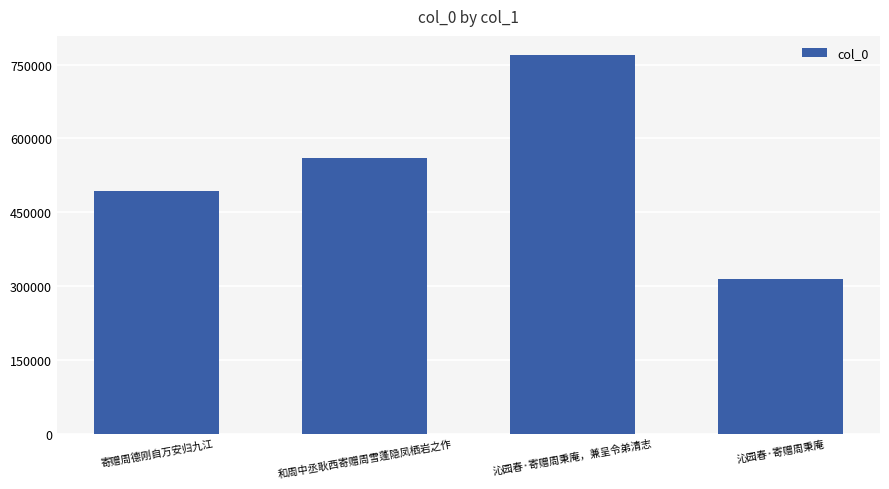

What is the difference between the second highest and second lowest values?

66823